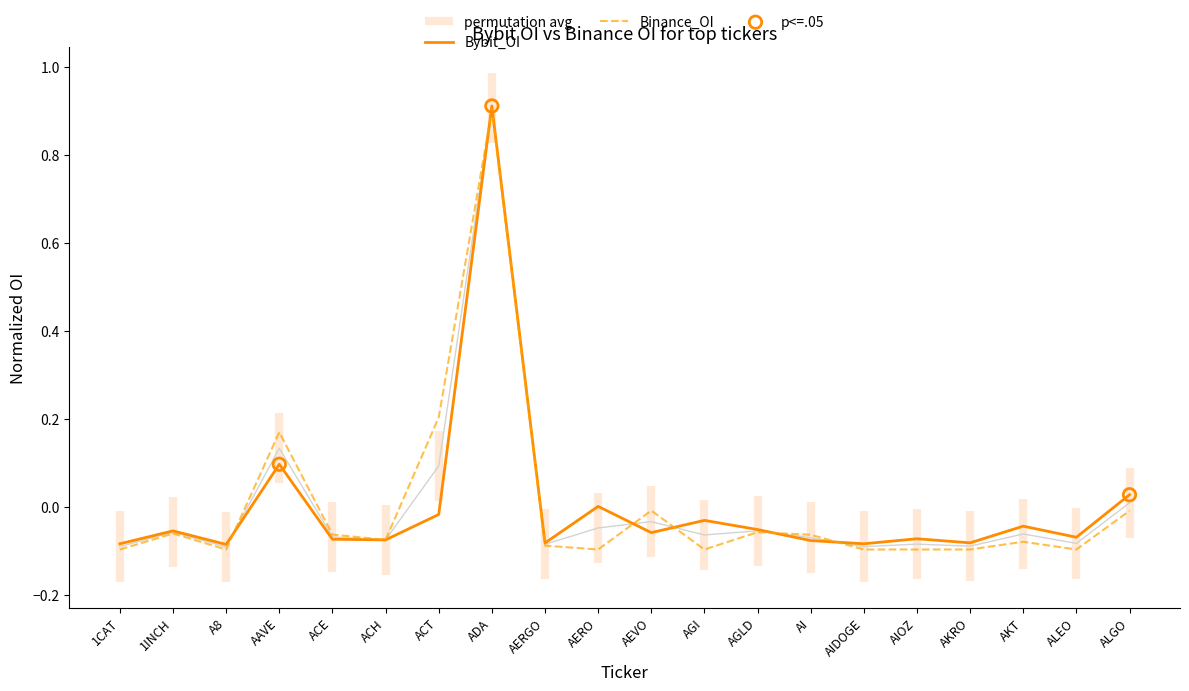

Which series has the largest Y range (max minus min)?

Binance_OI